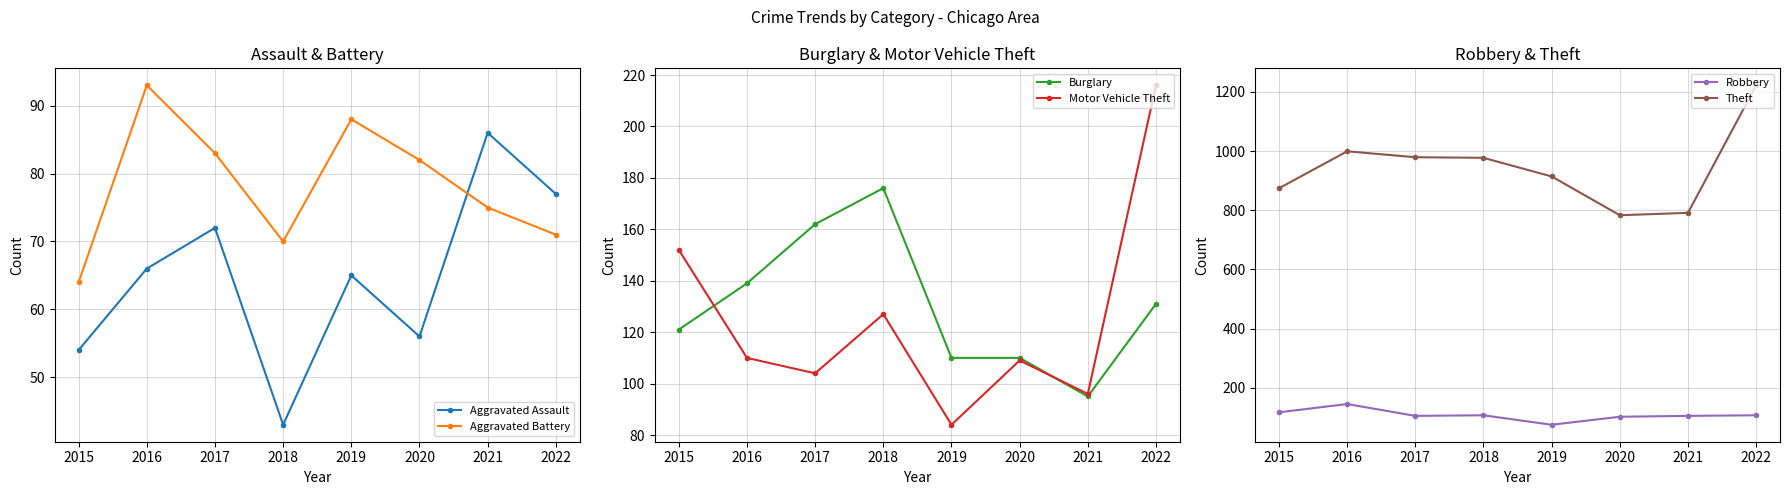

Which series has the largest range (max minus min)?

Theft